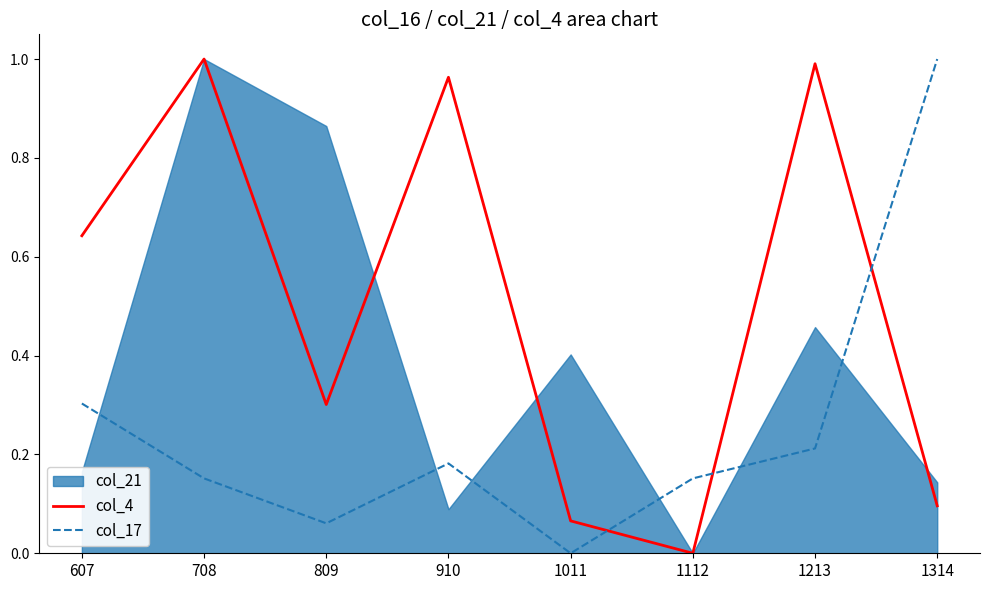

How many data points in col_17 are above 0?

7